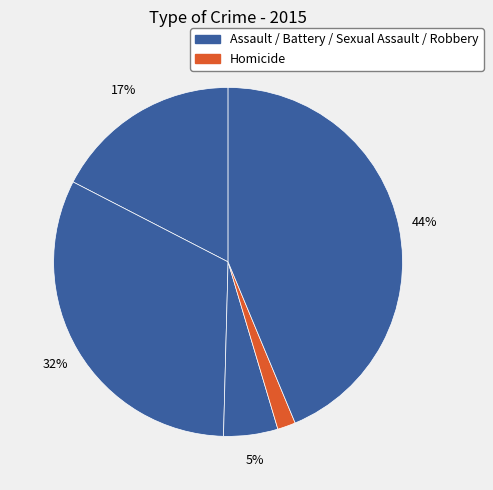

Count the number of slices in the pie.

5